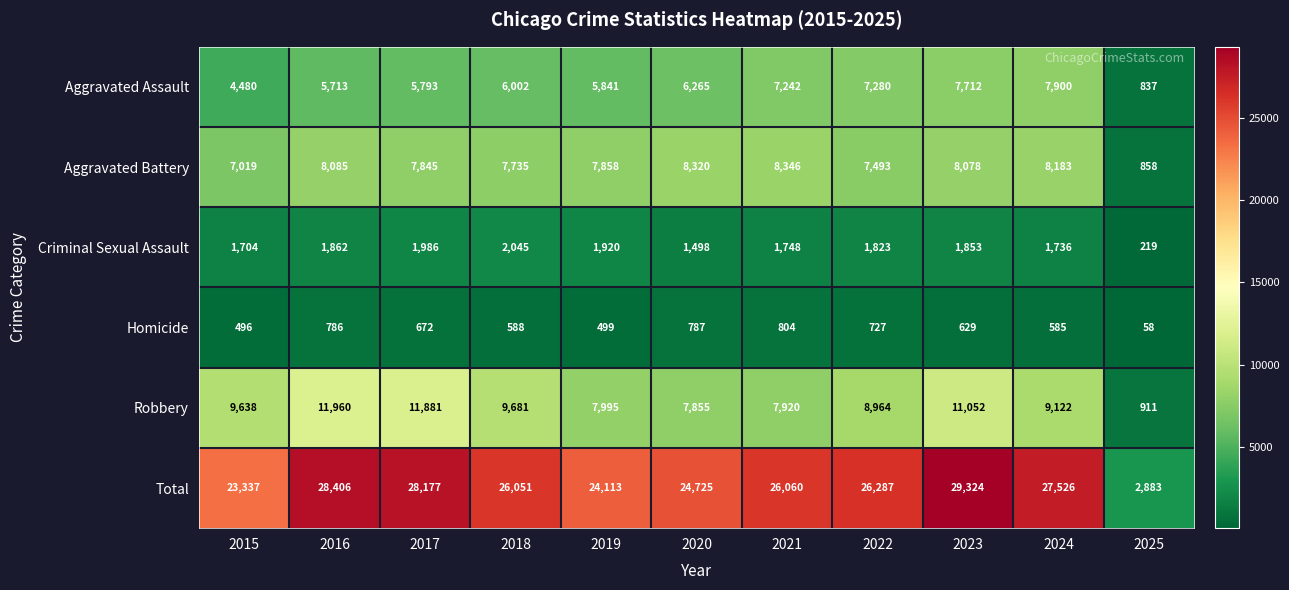

What value does the Aggravated Assault series have at 2018?

6002